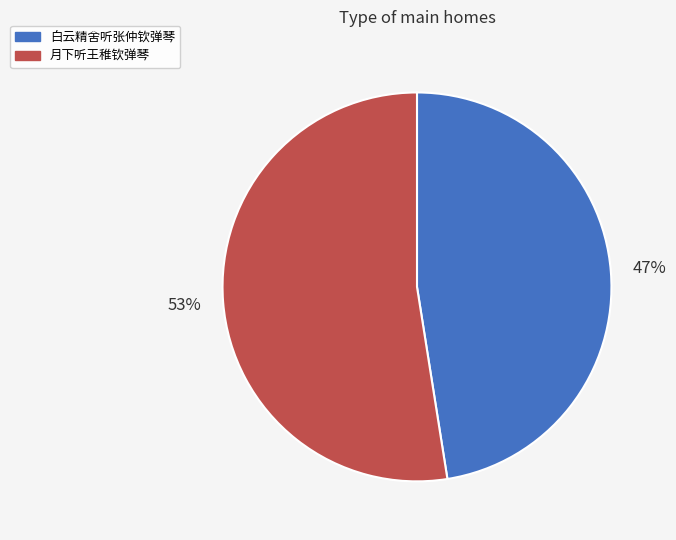

What is the largest slice in the pie chart?

月下听王稚钦弹琴